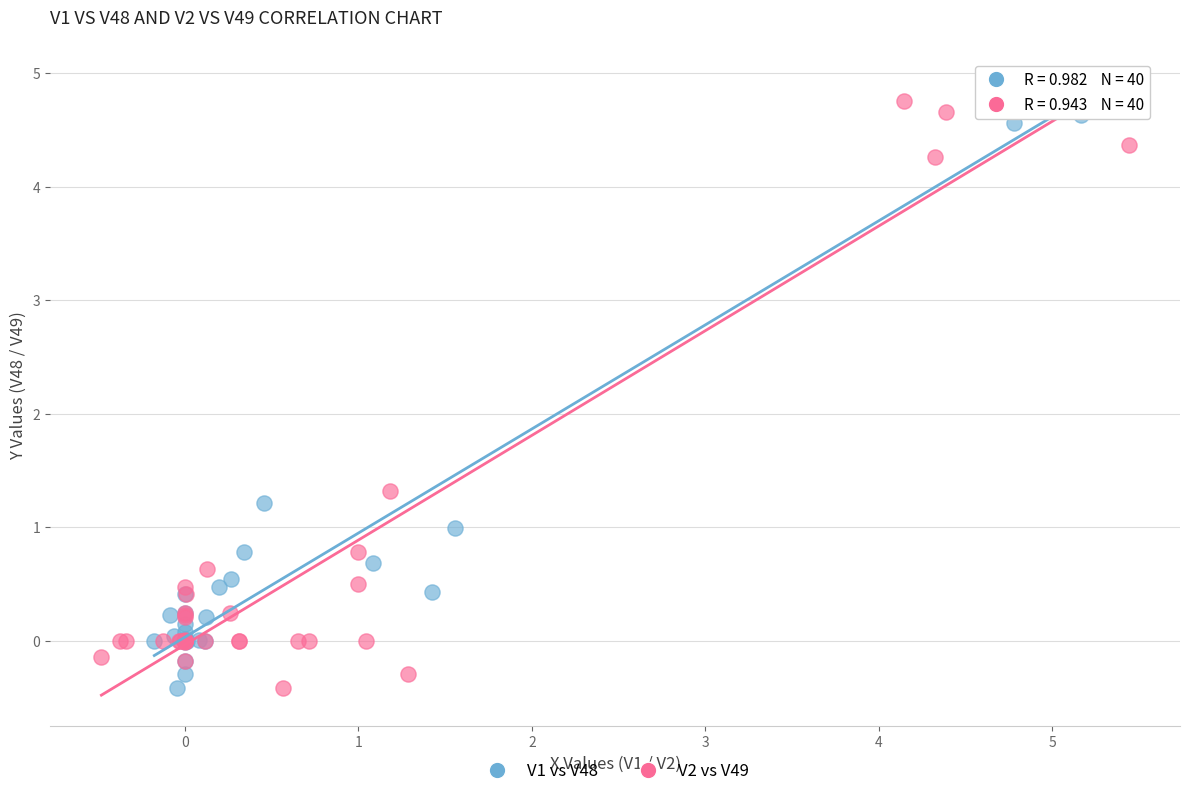

Which series has the largest Y range (max minus min)?

V1 vs V48